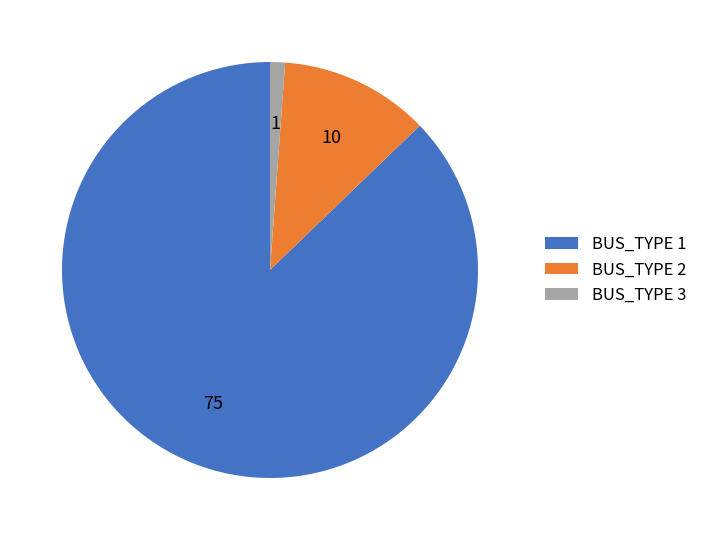

How many segments does this pie chart have?

3